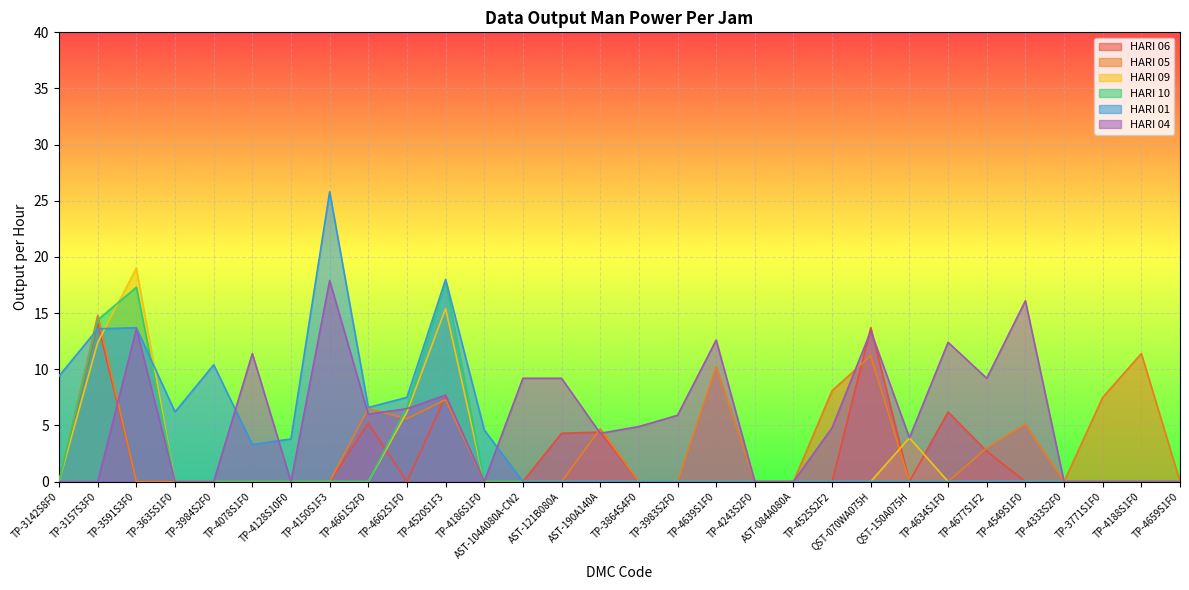

Is the value of HARI 09 at TP-4188S1F0 greater than the value of HARI 04 at TP-3771S1F0?

No